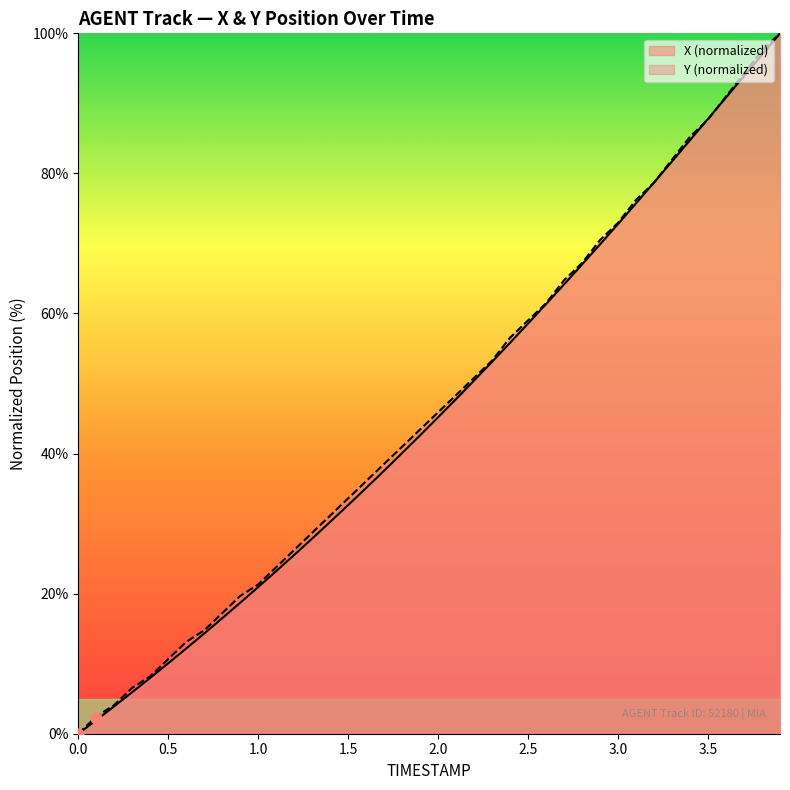

Which series has the largest total across all categories?

Y